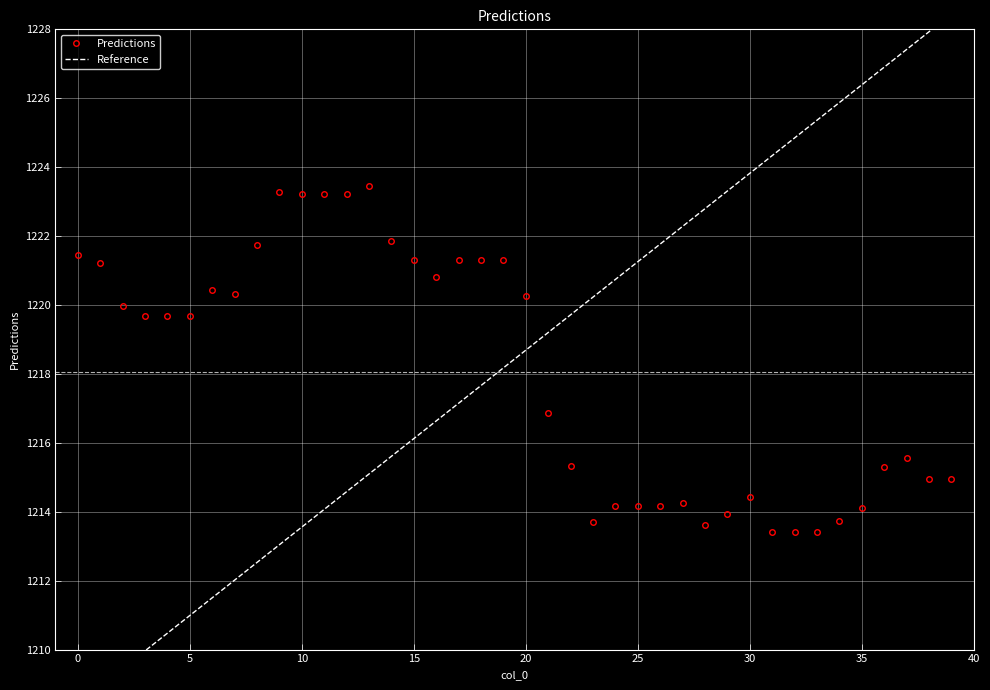

How many interior local peaks (higher than both neighbors) does the data have?

6